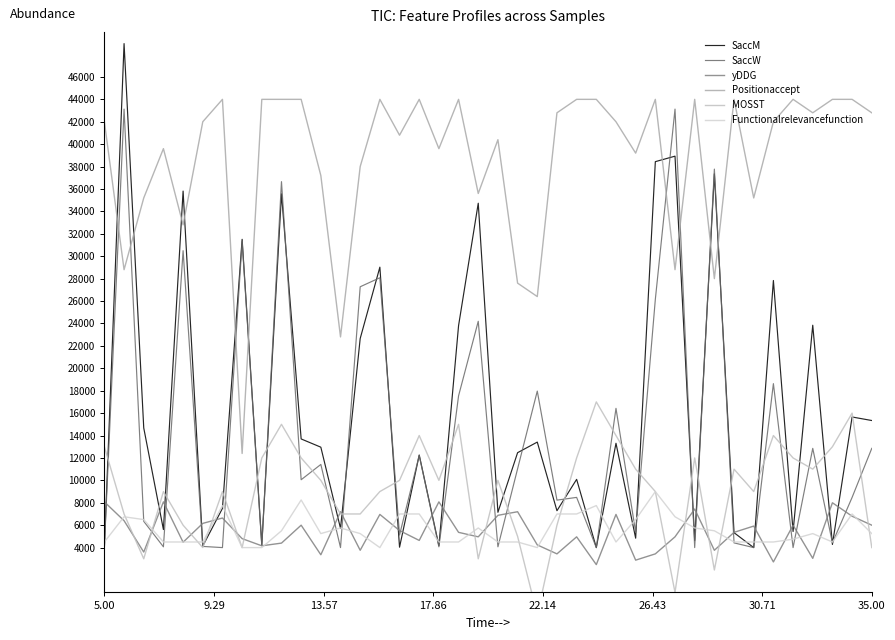

The SaccM series shows 18076.9 at 21. True or false?

False